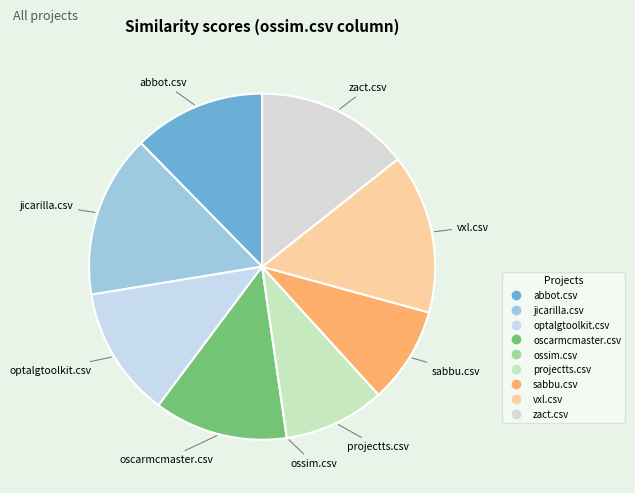

Is the sum of abbot.csv and jicarilla.csv greater than half?

No